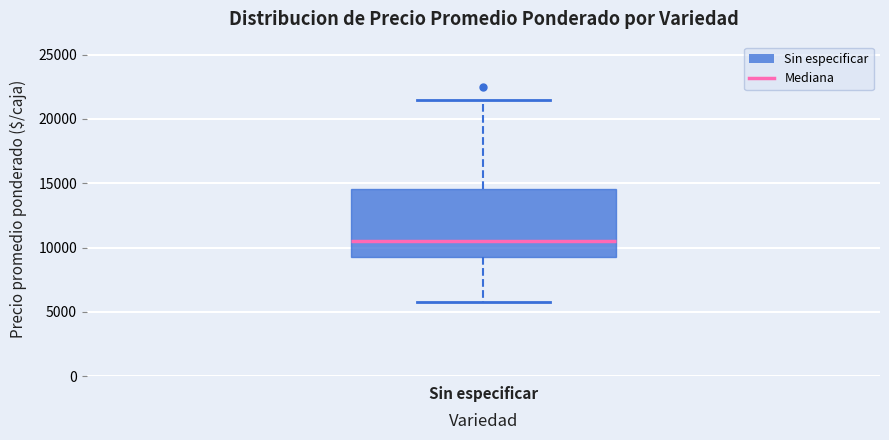

Read this box plot against the y-axis: the position of the median line, the range covered by the box, and the ends of both whiskers. The values are not printed on the chart, so give them approximately, as read against the axis.

median 10500, box 9500 to 14500, whiskers 6000 to 21500